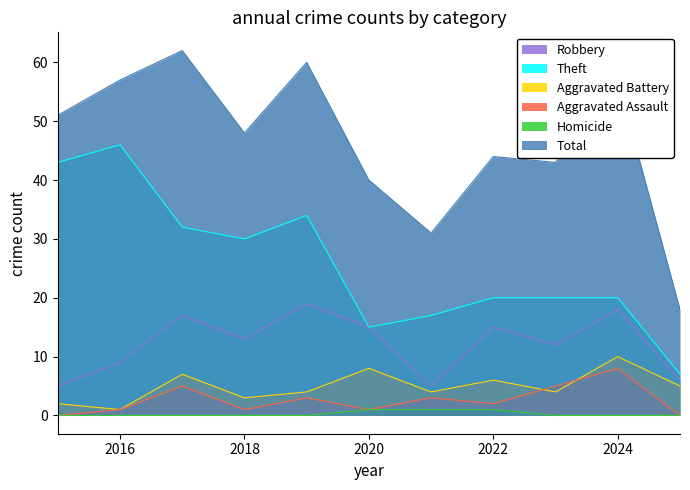

Does the chart display data point markers on the line(s)?

No